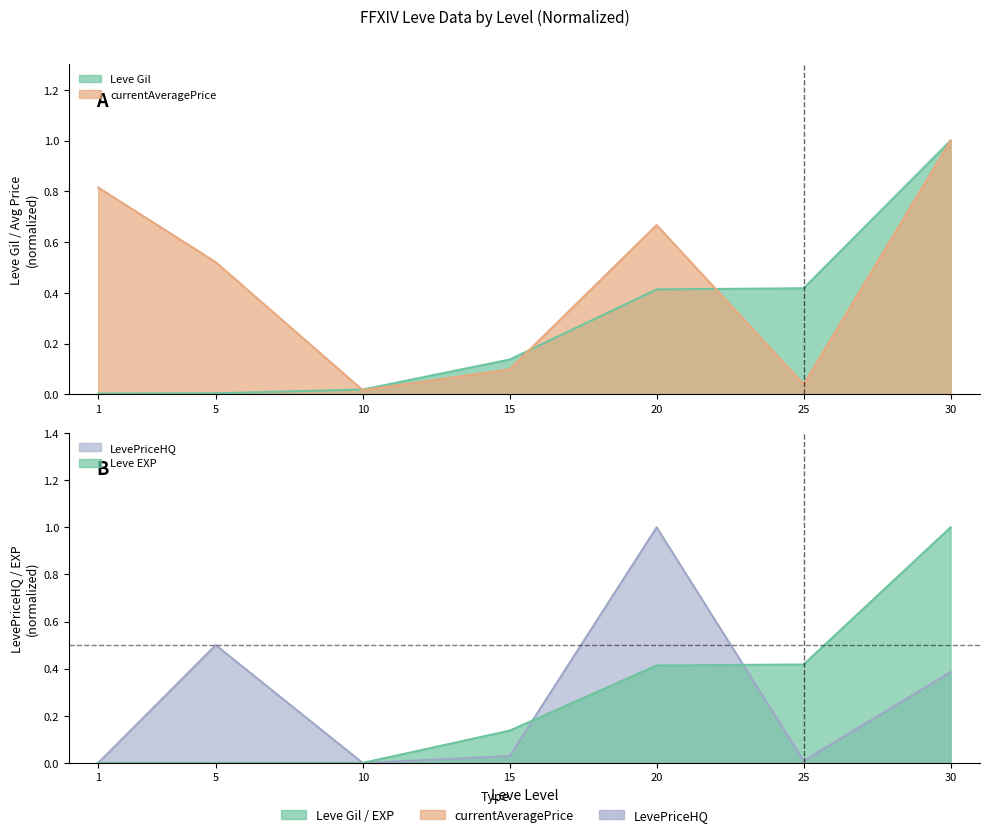

Is it true that LevePriceHQ equals 0.0 at 25?

True